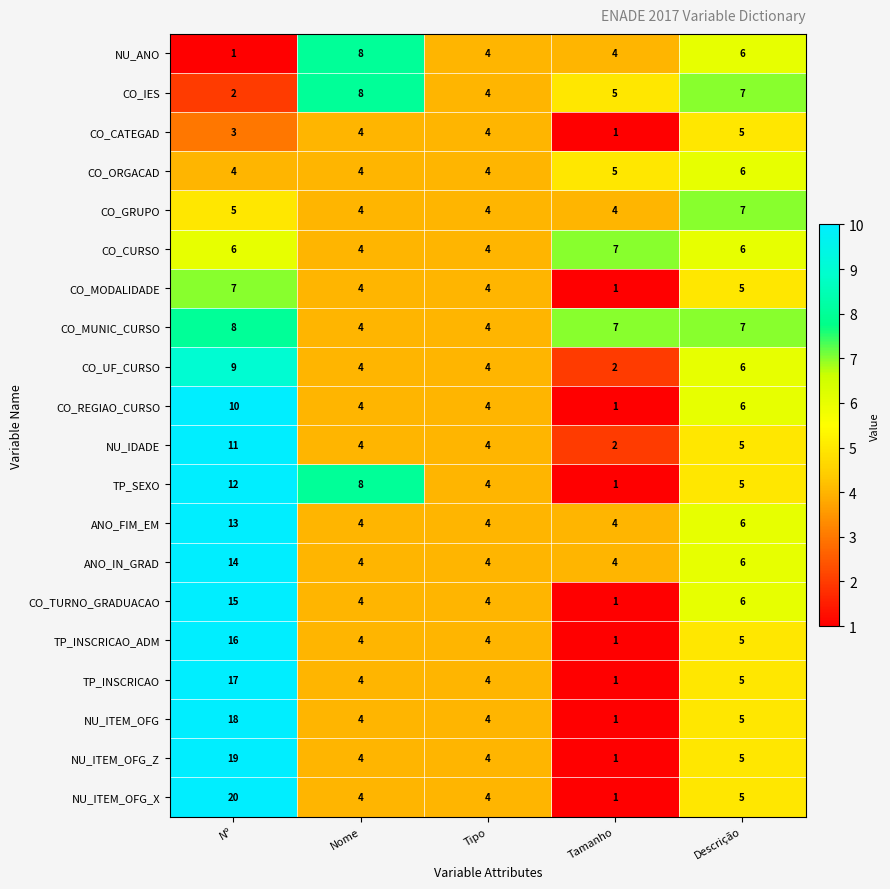

At which category is the sum across all series the highest?

Nº